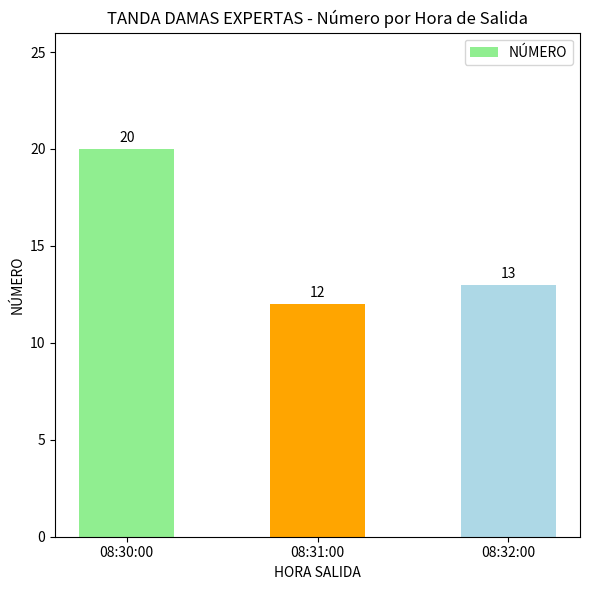

How many data points does each series have?

3